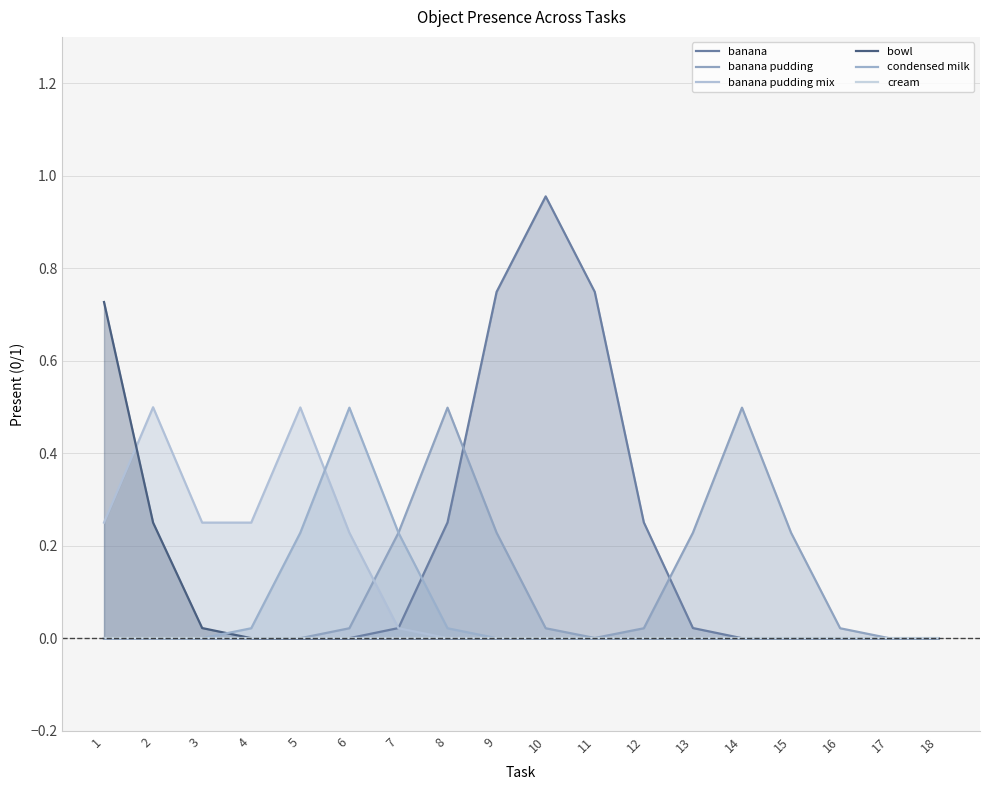

At how many categories does at least one series exceed 0?

17